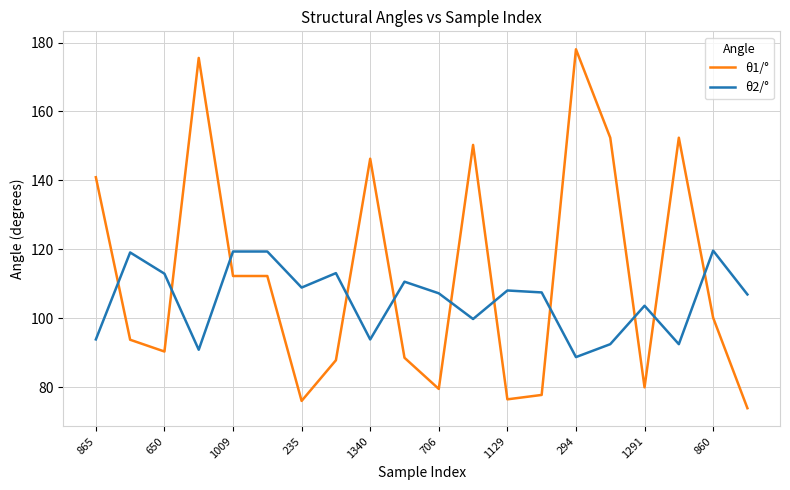

What is the difference between the maximum and minimum values in the θ1/° series?

104.2